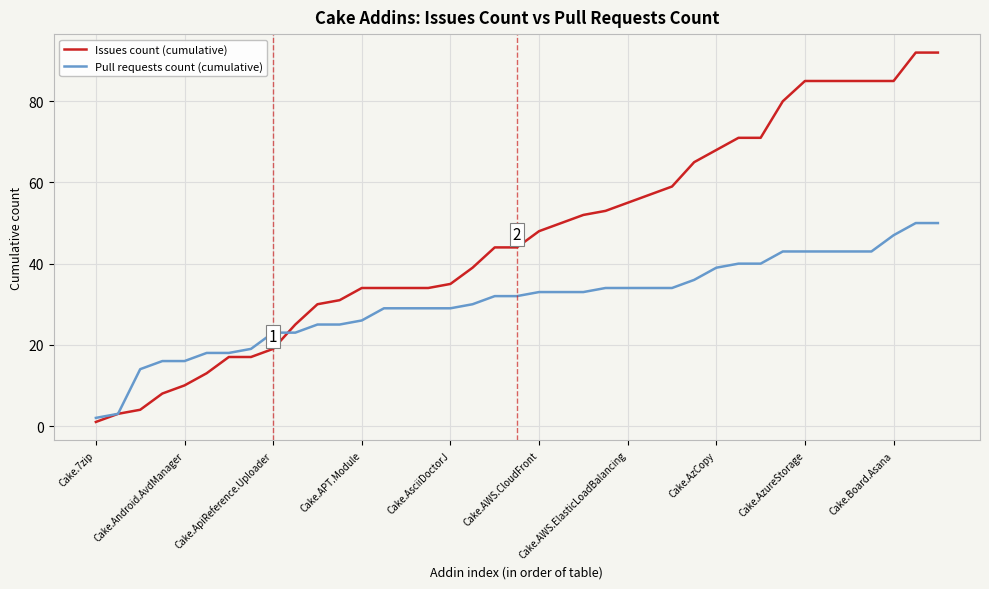

True or false: Pull requests count (cumulative) and Issues count (cumulative) cross at least once.

True